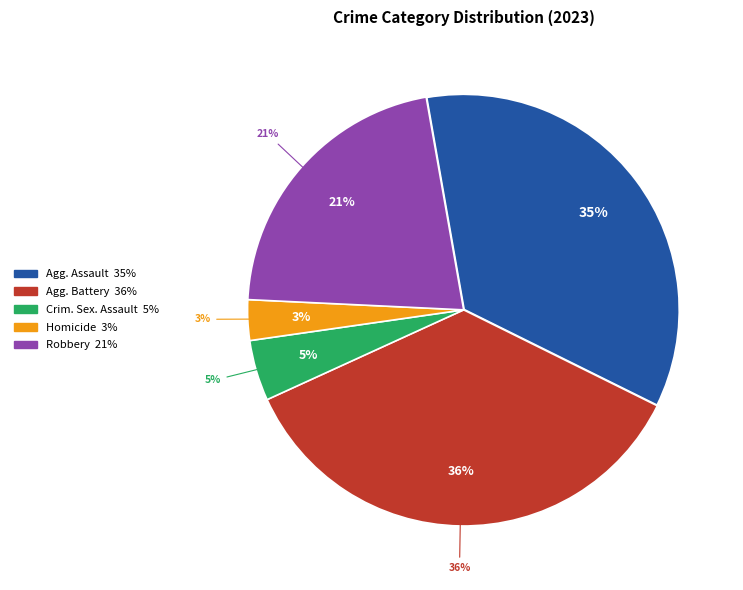

What percentage is NOT represented by Criminal Sexual Assault?

95.5%